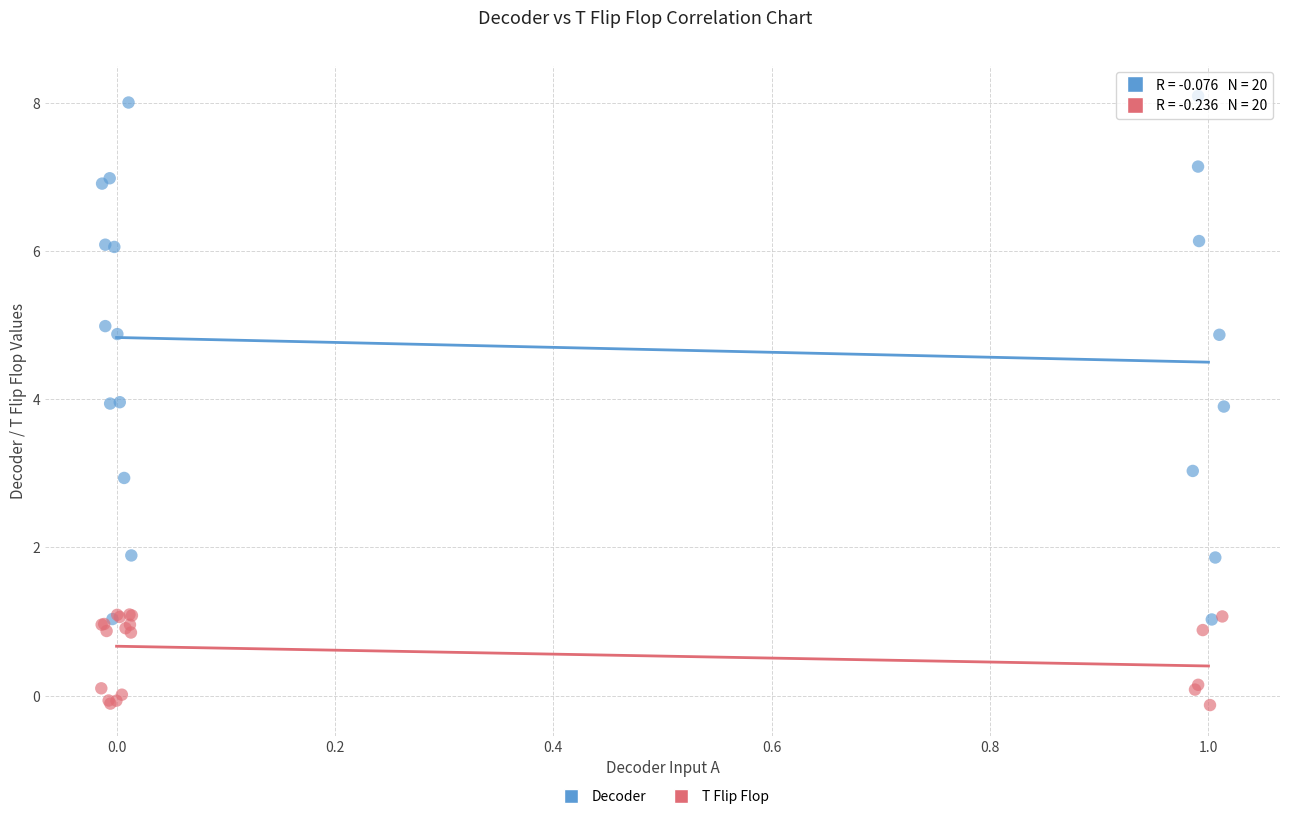

What are all the series names shown in the legend?

Decoder, T Flip Flop